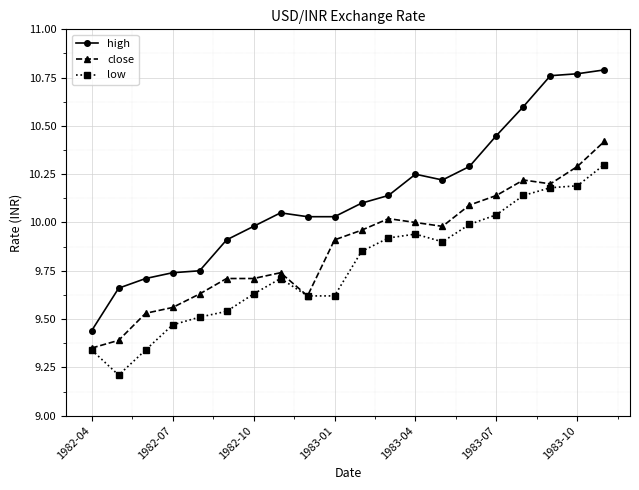

At how many categories does at least one series exceed 9?

20